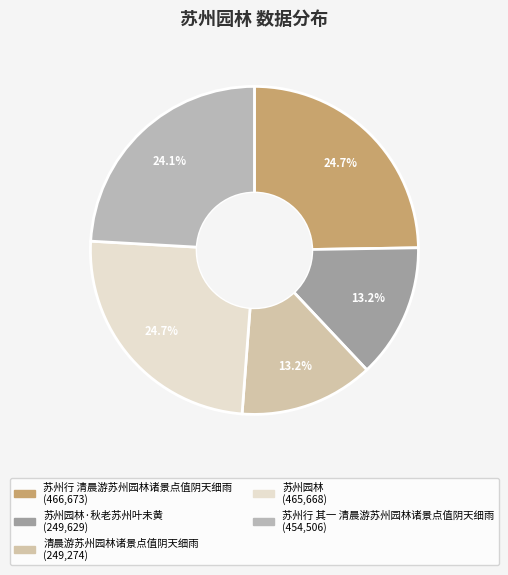

How many slices are in this pie chart?

5